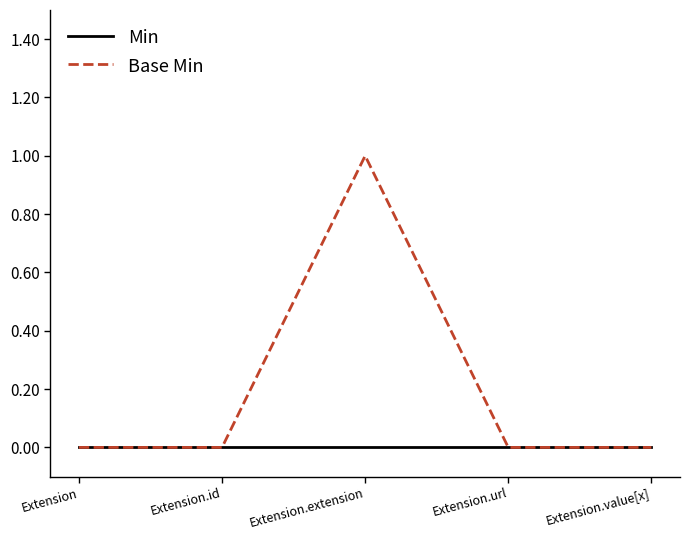

Rank the series by their maximum value, from highest to lowest.

Base Min, Min